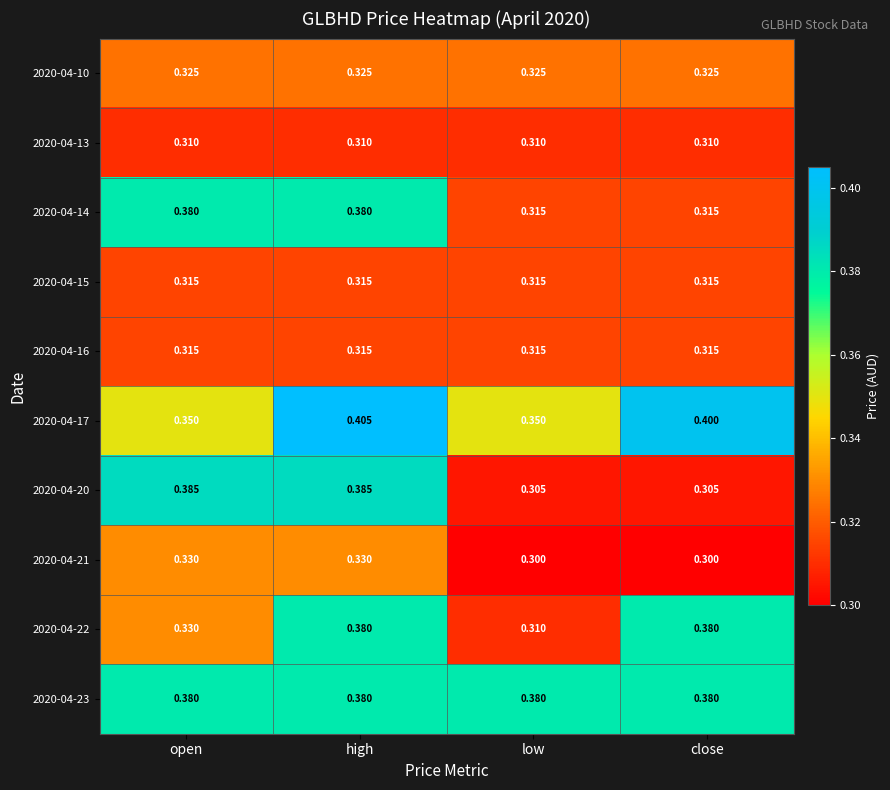

At which label is 2020-04-22 closest to 0?

low